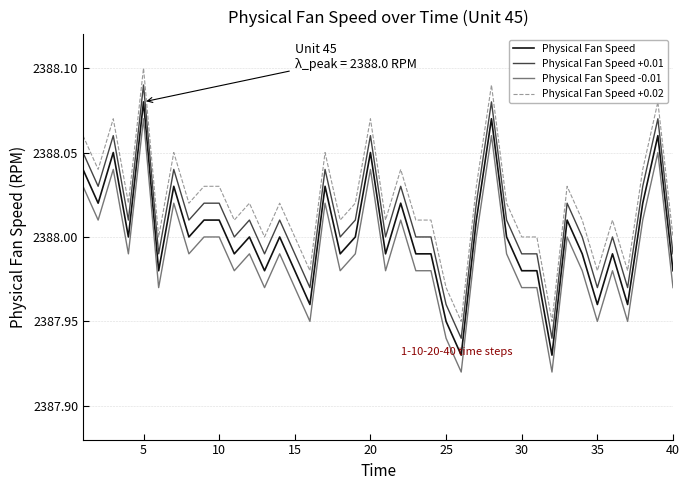

List the series in order of their overall mean, lowest first.

Physical Fan Speed -0.01, Physical Fan Speed, Physical Fan Speed +0.01, Physical Fan Speed +0.02